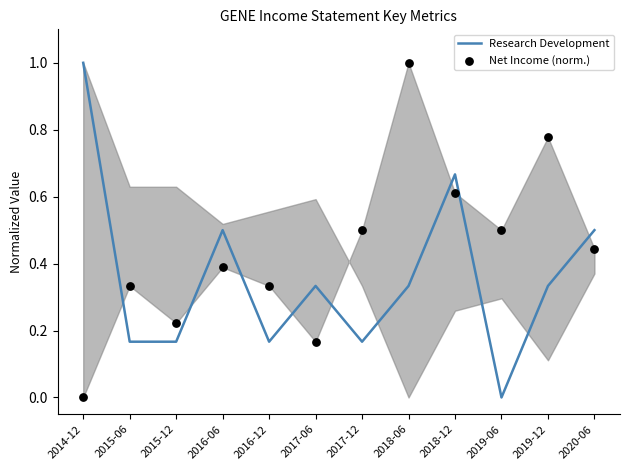

At which category is the sum across all series the highest?

2018-06